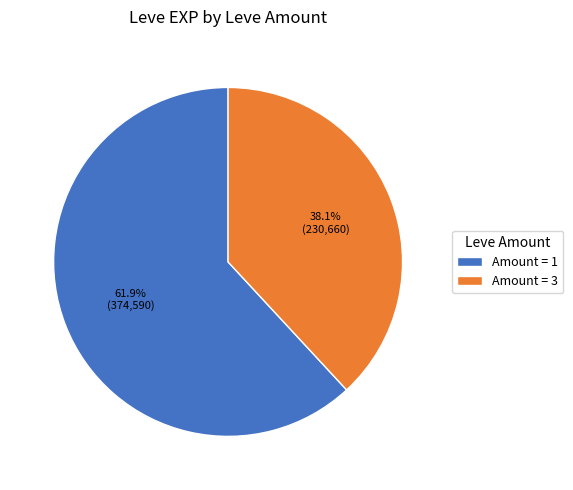

Between Amount = 1 and Amount = 3, which is larger?

Amount = 1